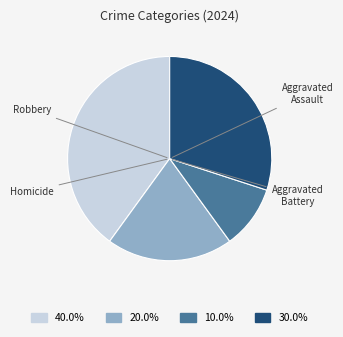

Is it true that Robbery is 17% of the pie?

False